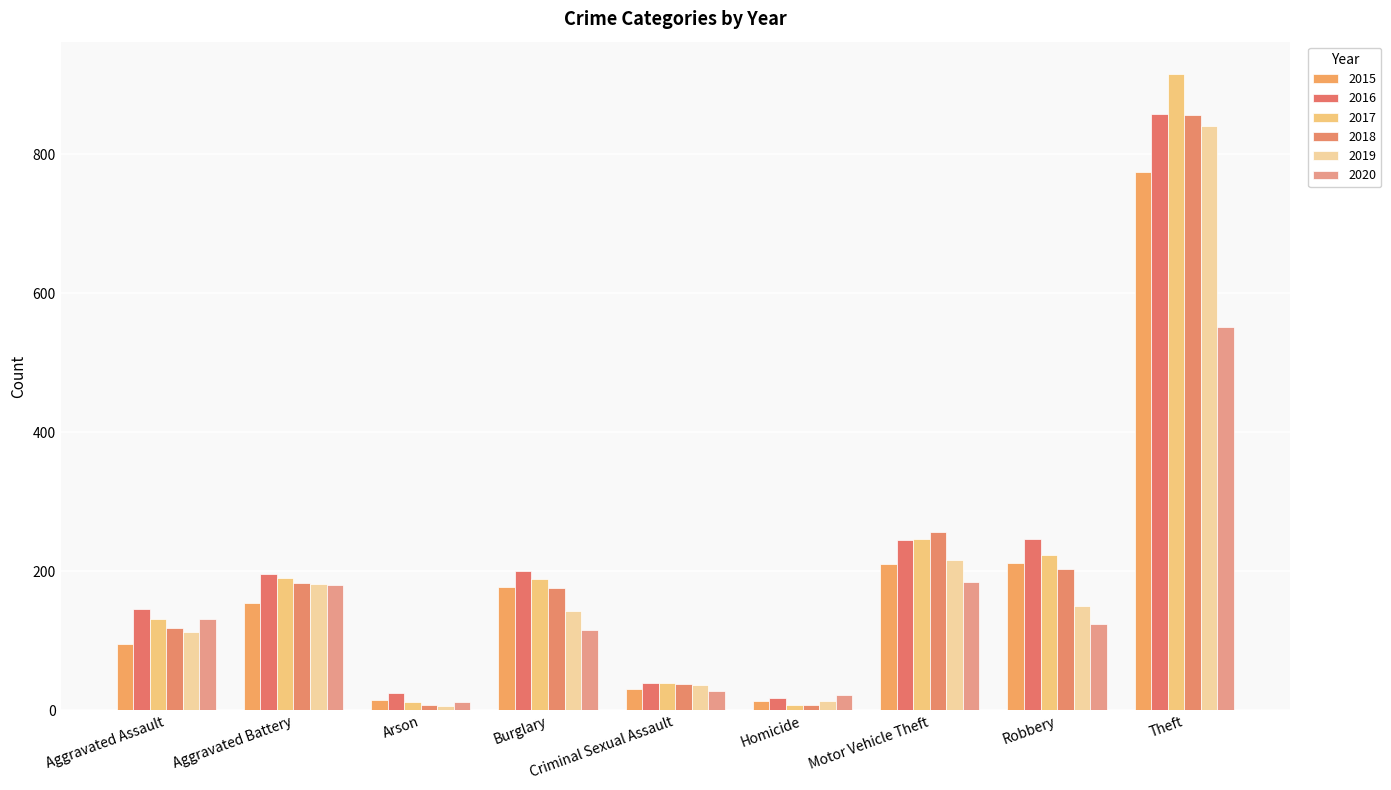

How many series are shown in this chart?

6